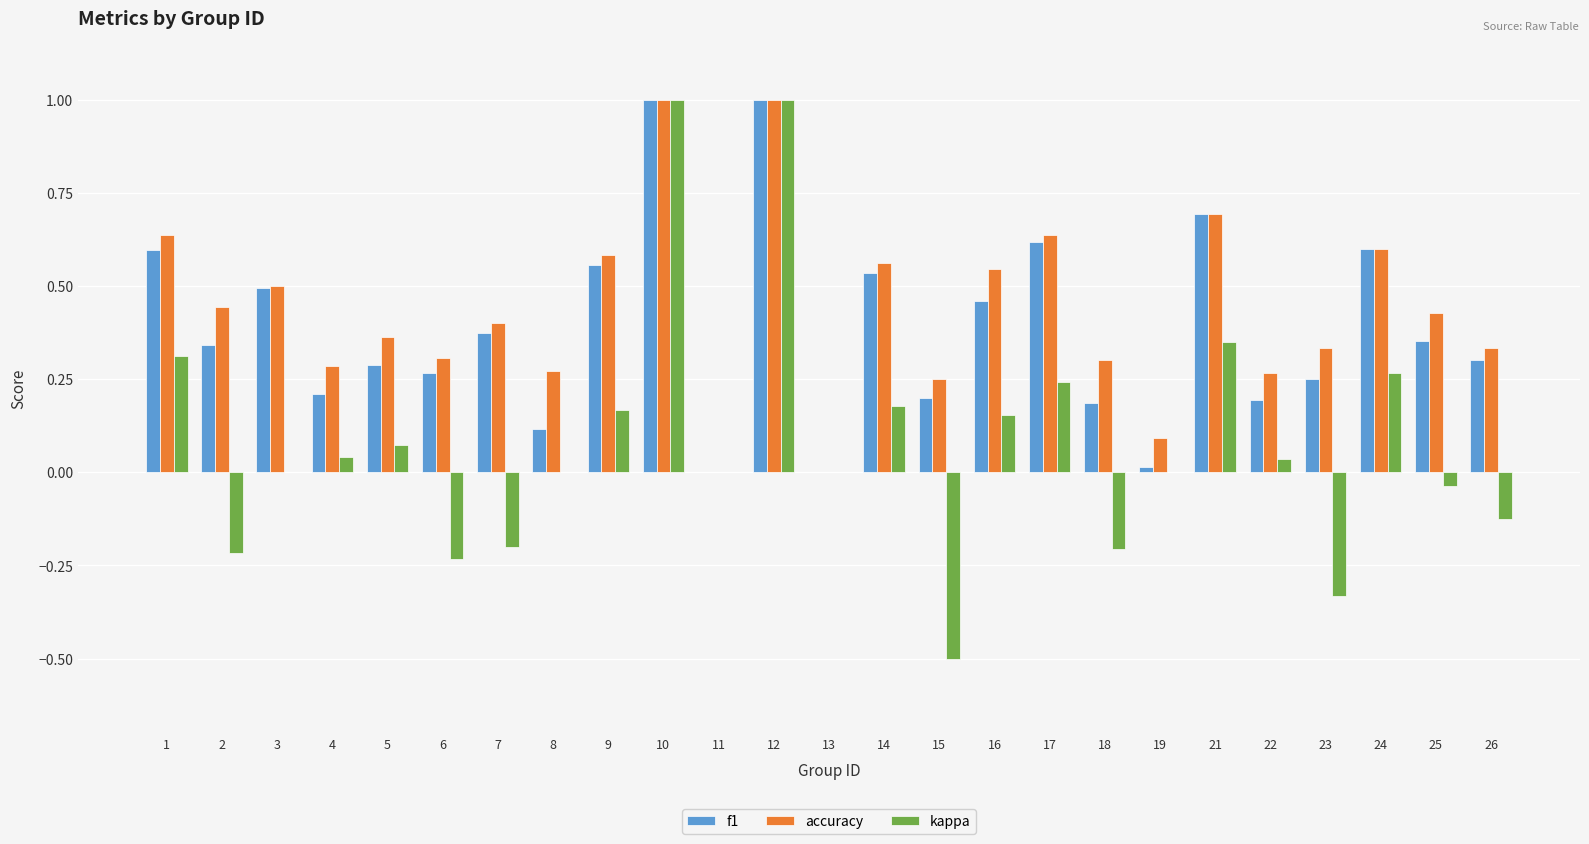

Is it true that accuracy equals 0.1 at 25?

False